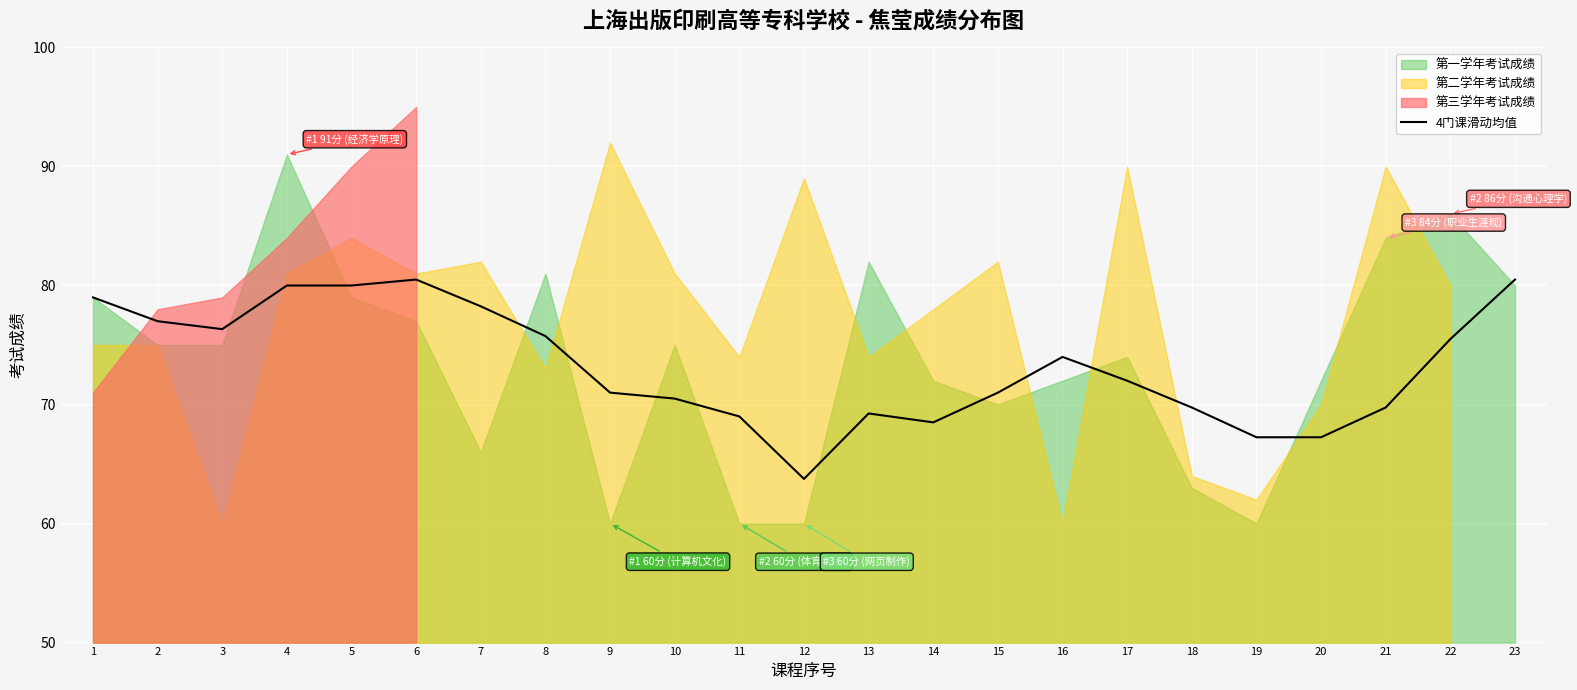

What is the difference between the second highest and minimum values?

16.8